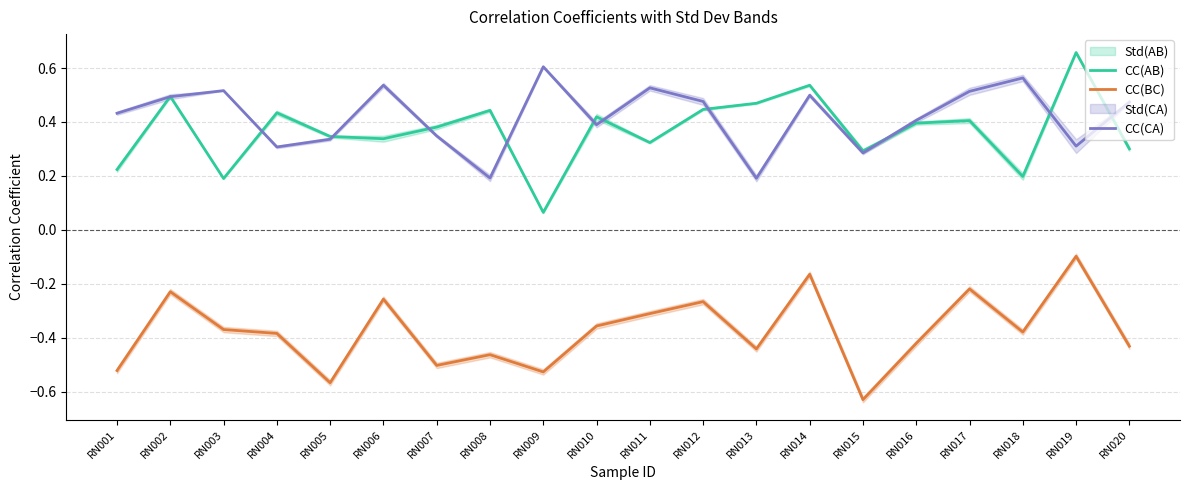

Rank the series at RN014 from lowest to highest value.

CC(BC), CC(CA), CC(AB)